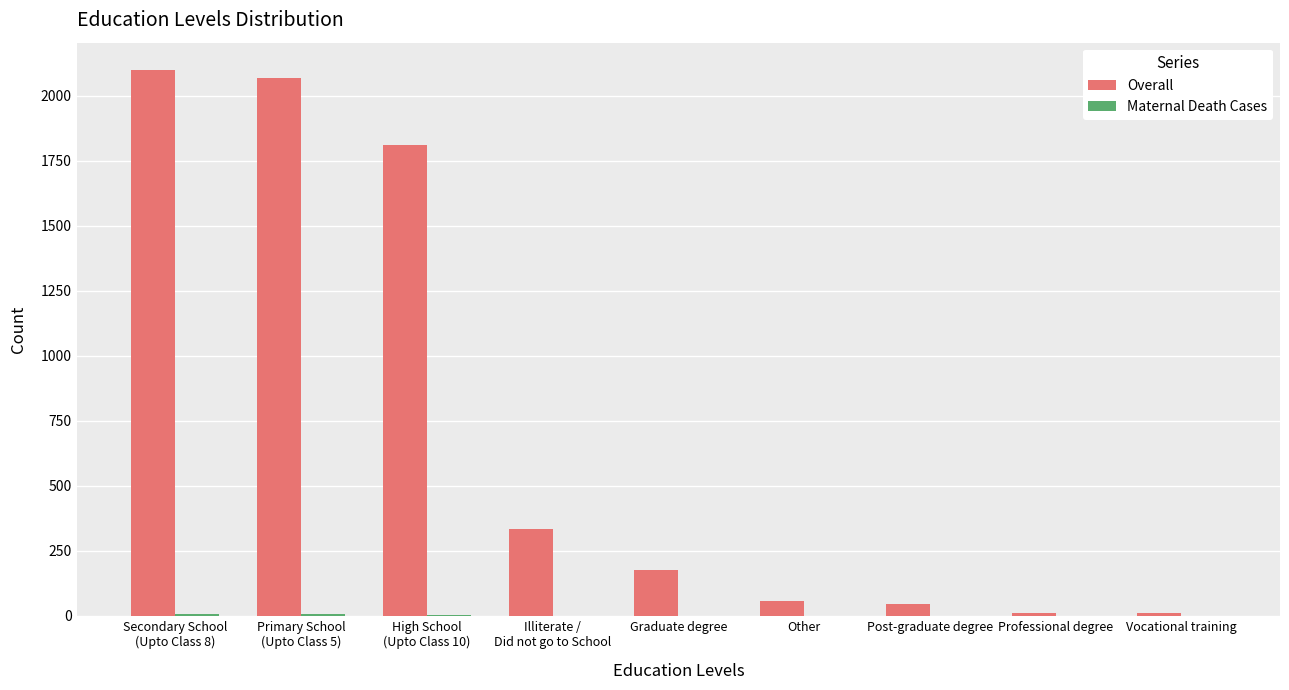

Does the chart contain stacked bars?

No